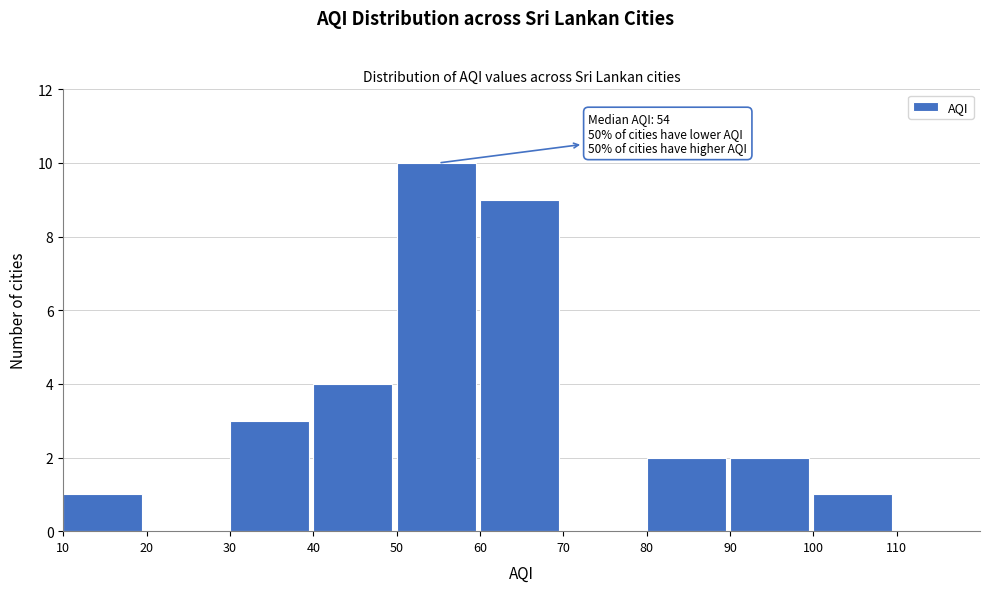

Which range on the x-axis has the tallest bar?

50 to 60